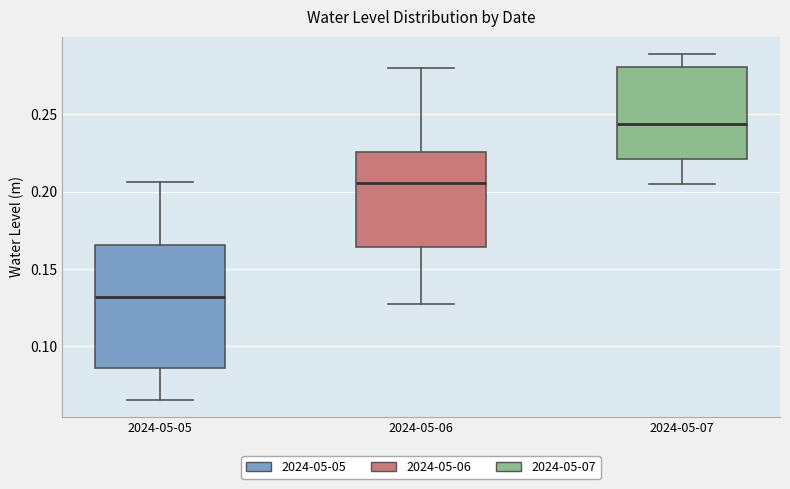

Reading left to right, read every box against the y-axis: the position of its median line, the range the box covers, and the ends of its whiskers. The values are not printed on the chart, so give them approximately, as read against the axis.

2024-05-05: median 0.130, box 0.085 to 0.165, whiskers 0.065 to 0.205
2024-05-06: median 0.205, box 0.165 to 0.225, whiskers 0.125 to 0.280
2024-05-07: median 0.245, box 0.220 to 0.280, whiskers 0.205 to 0.290